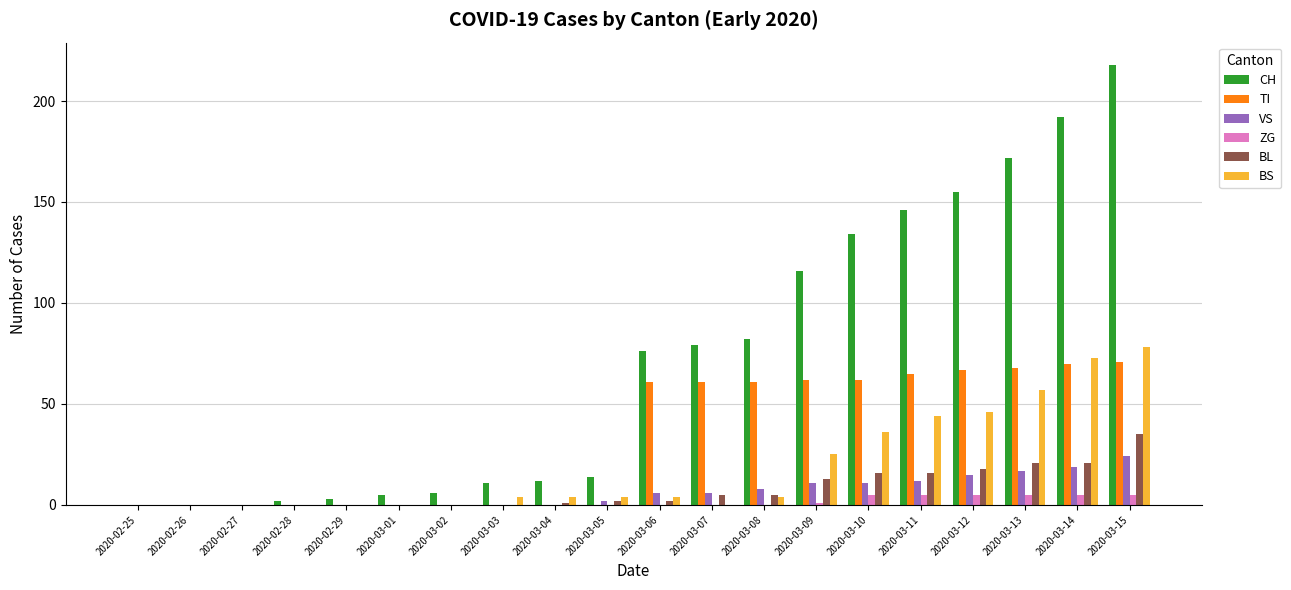

Which series changed the most between 2020-02-27 and 2020-03-13?

CH